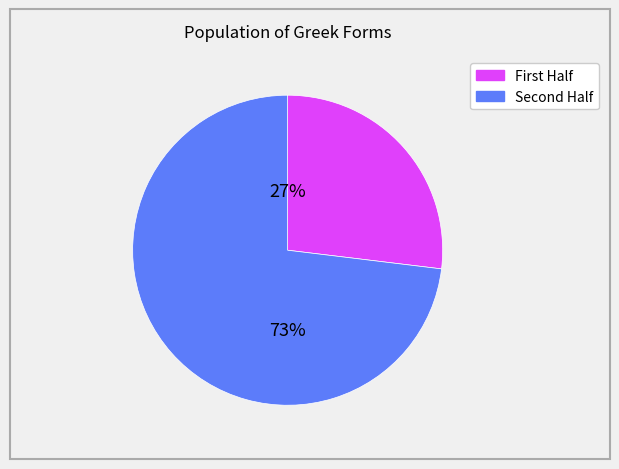

Is there a majority slice in this chart?

Yes